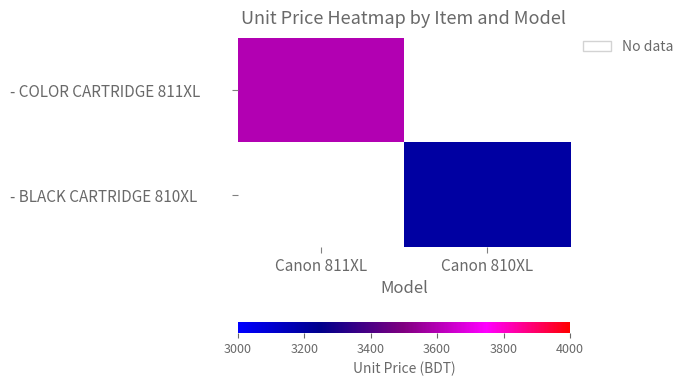

True or false: - BLACK CARTRIDGE 810XL has a value of 3200.0 at Canon 810XL.

True